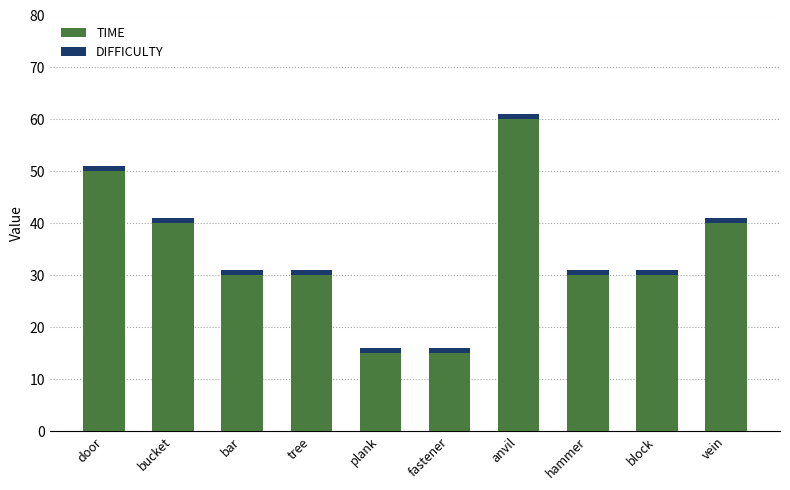

Reading left to right, transcribe the values for TIME.

50	40	30	30	15	15	60	30	30	40